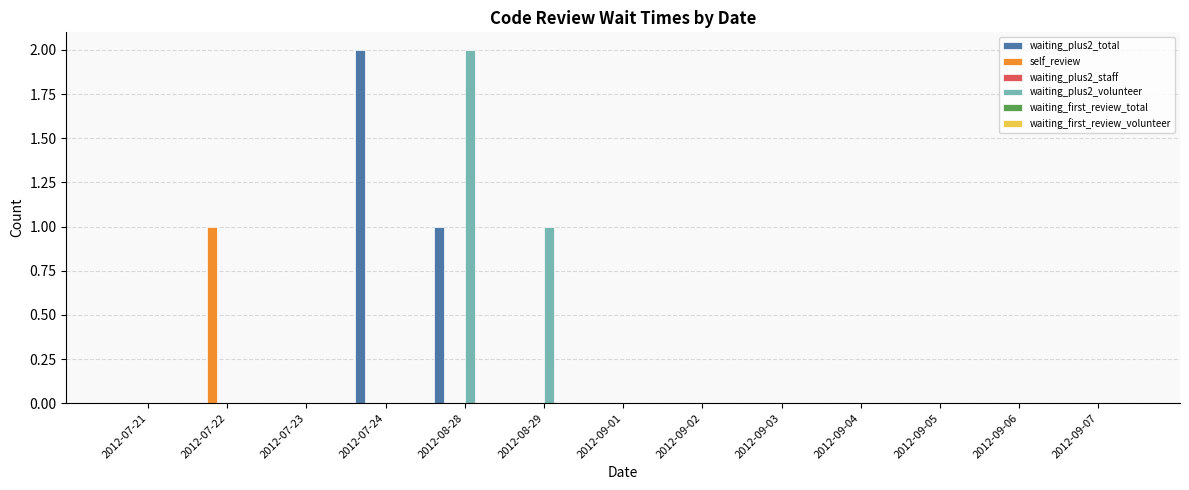

Is it true that waiting_plus2_volunteer equals 0 at 2012-09-05?

True